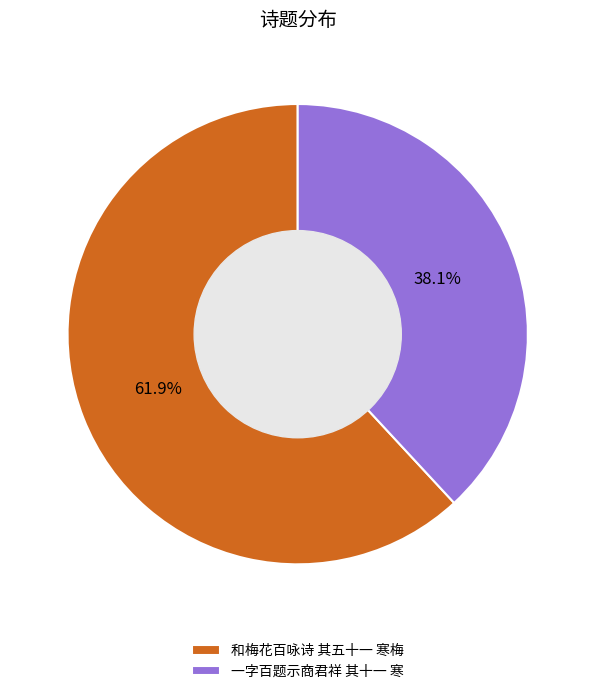

Between 和梅花百咏诗 其五十一 寒梅 and 一字百题示商君祥 其十一 寒, which is larger?

和梅花百咏诗 其五十一 寒梅